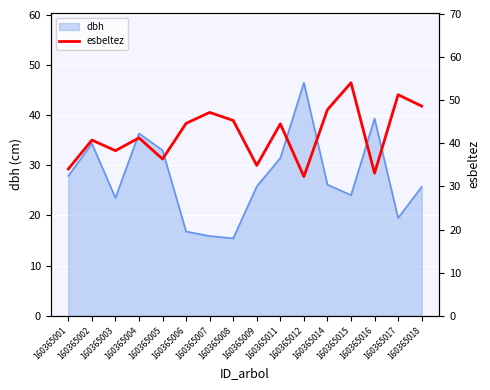

Where is the data nearest to the value 43?

160365011